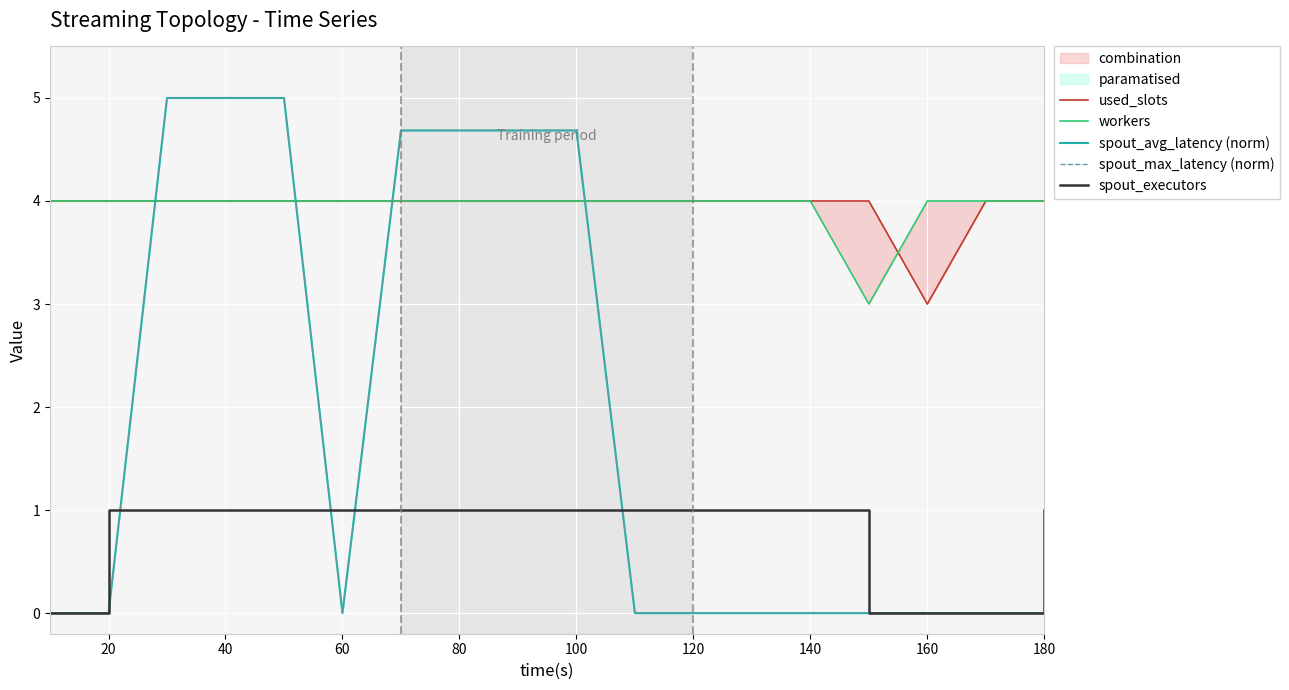

Which series has the largest range (max minus min)?

spout_avg_latency (norm)